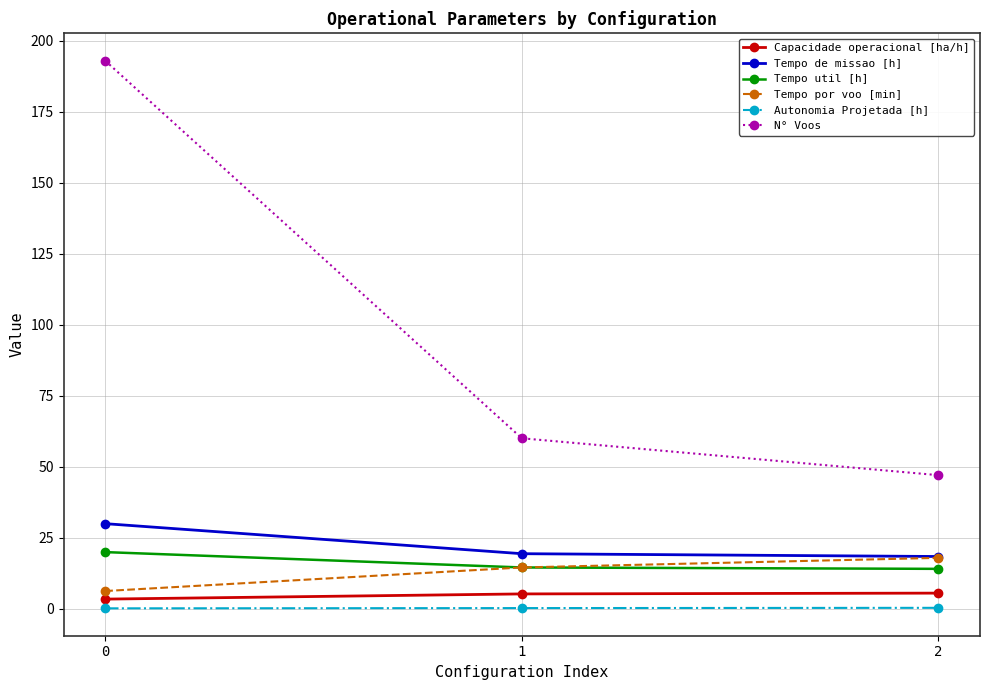

Is it true that N° Voos equals 60.0 at 1?

True